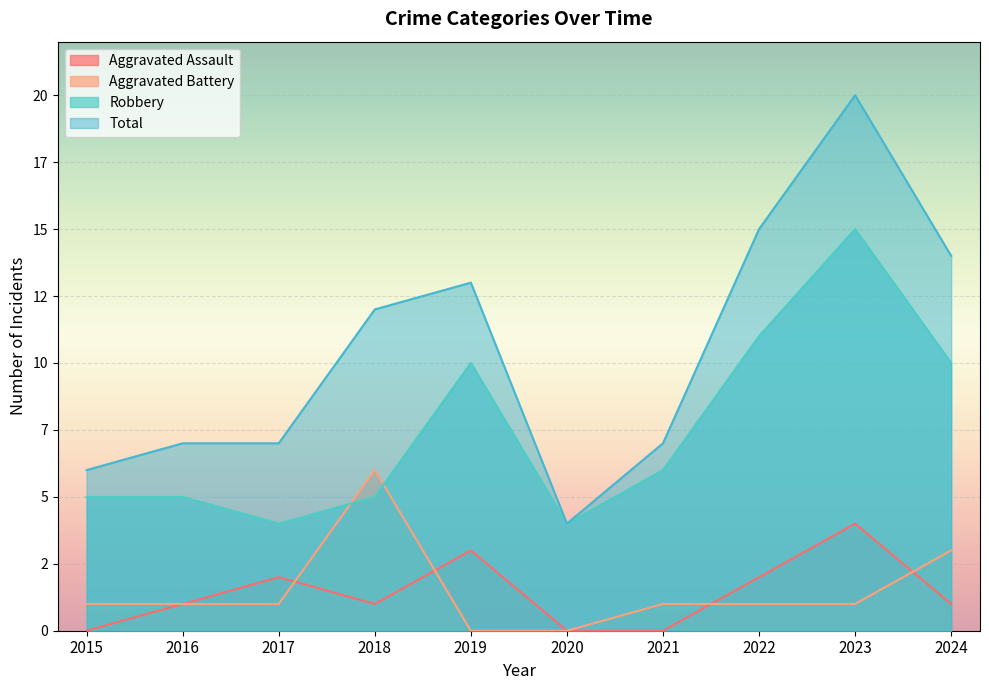

True or false: Robbery and Total intersect in this chart.

False